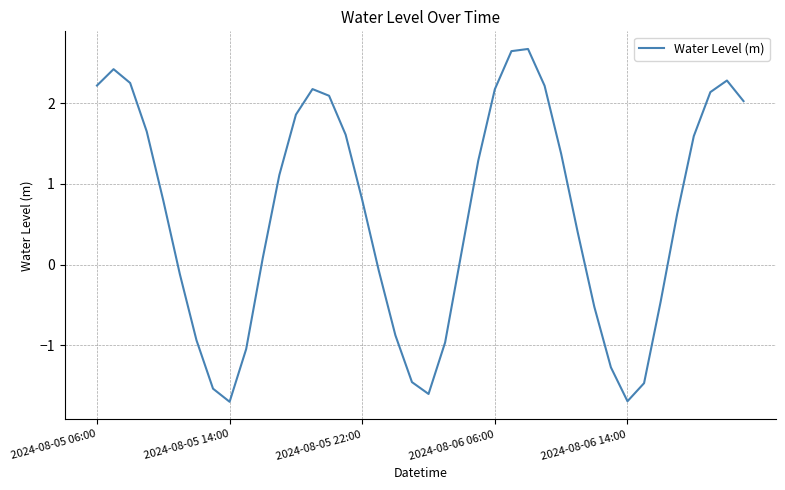

What is the difference between the maximum and minimum values?

4.4